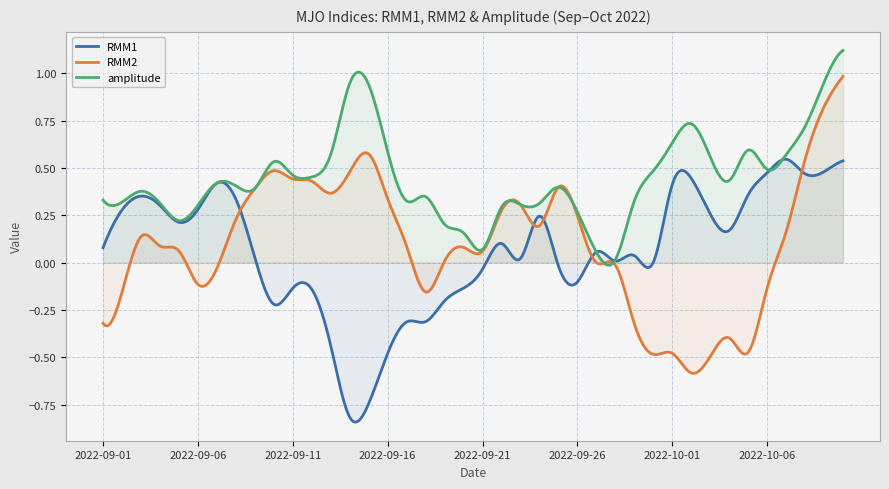

How many negative values does the RMM1 series have?

14